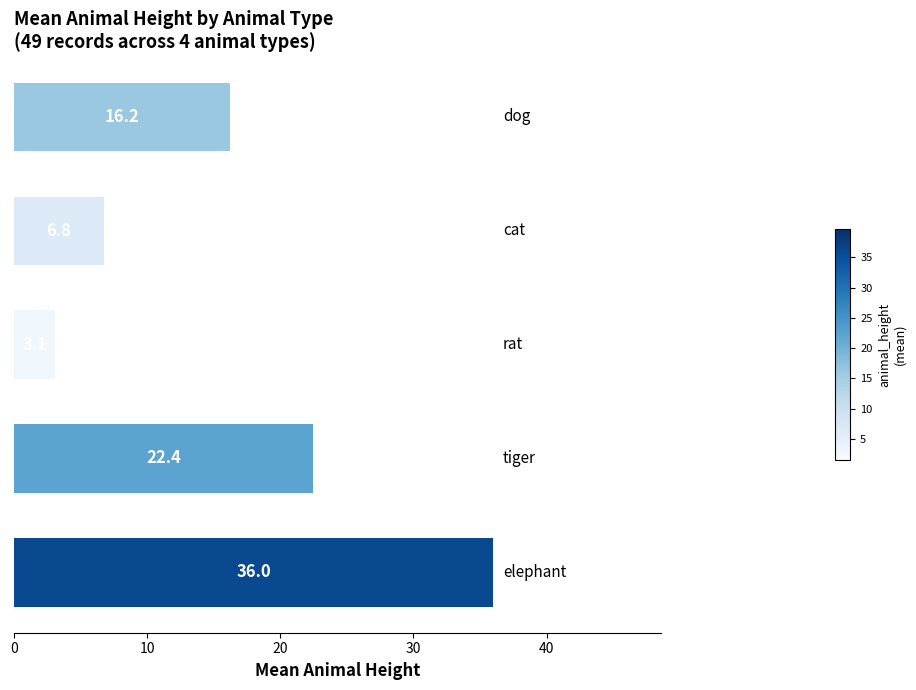

How many bars are there in total?

5